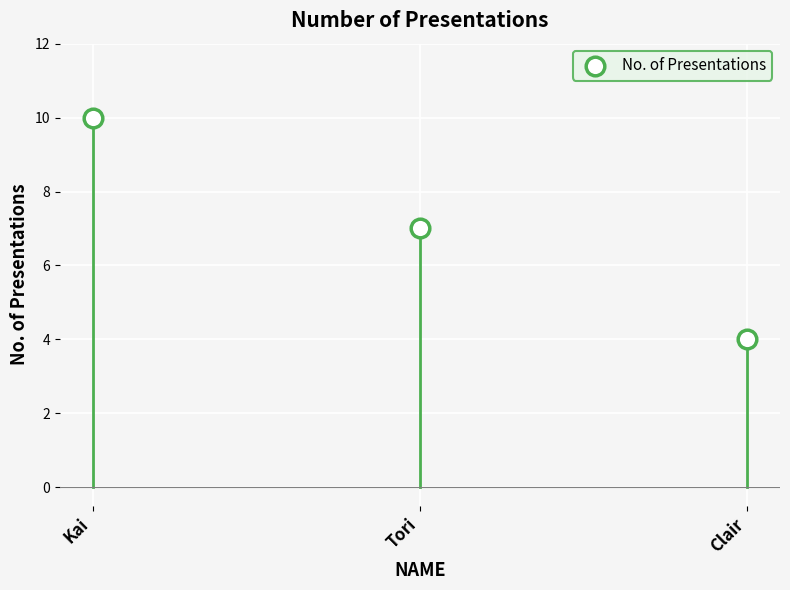

What is the average Y value?

7